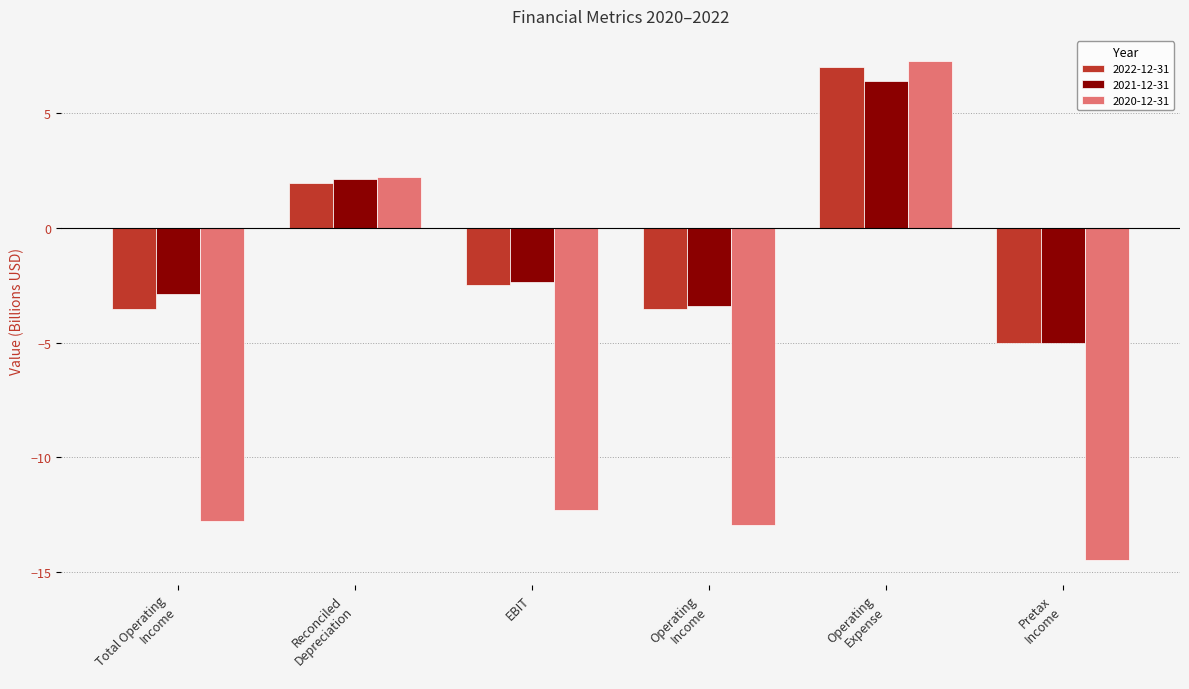

What is the label of the 1st bar from the left?

Total Operating
Income